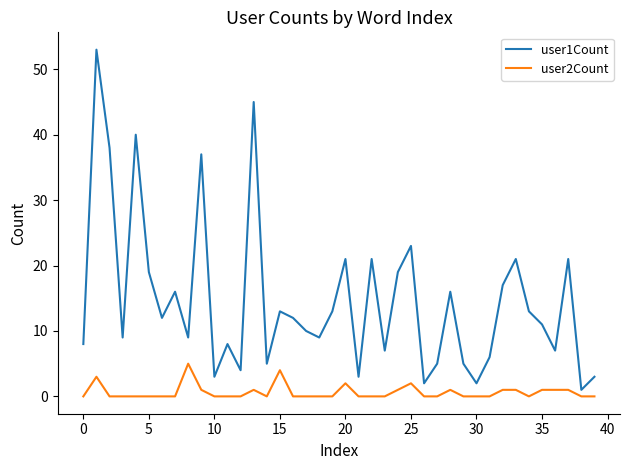

What is the difference between the maximum and minimum values in the user2Count series?

5